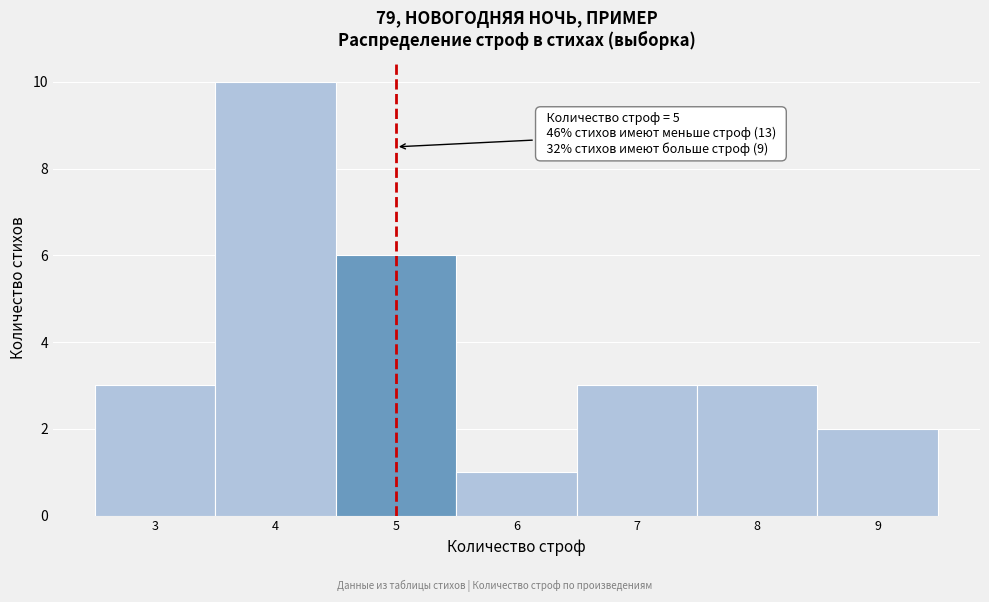

Which range on the x-axis has the tallest bar?

3.5 to 4.5